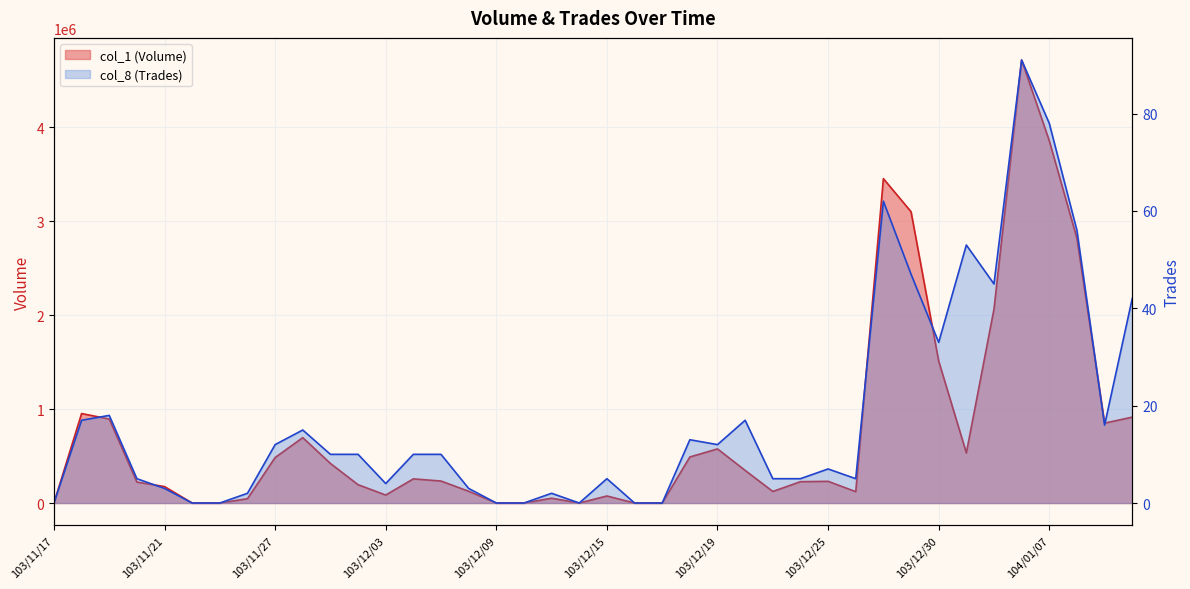

In col_1 (Volume), how many points are lower than both neighbors (excluding endpoints)?

6